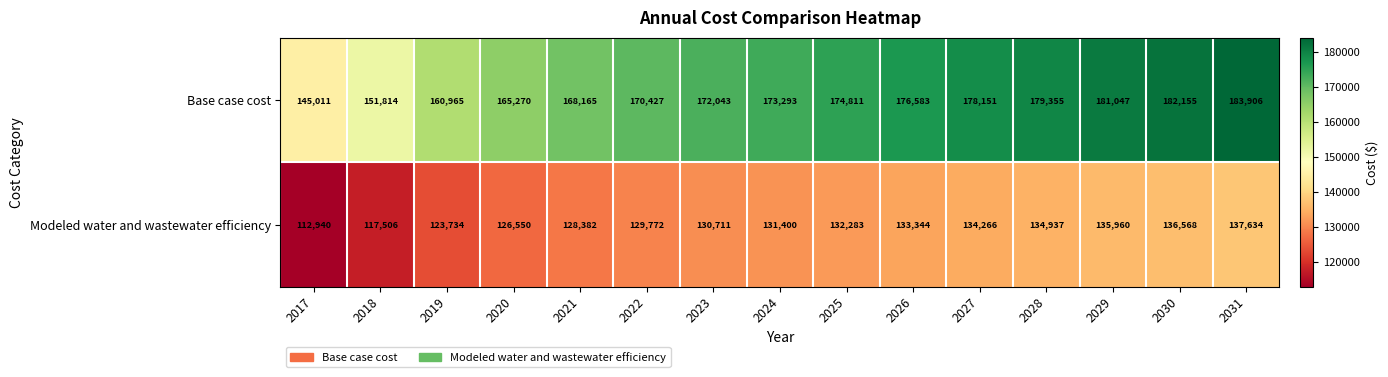

True or false: Base case cost has a value of 122490 at 2027.

False